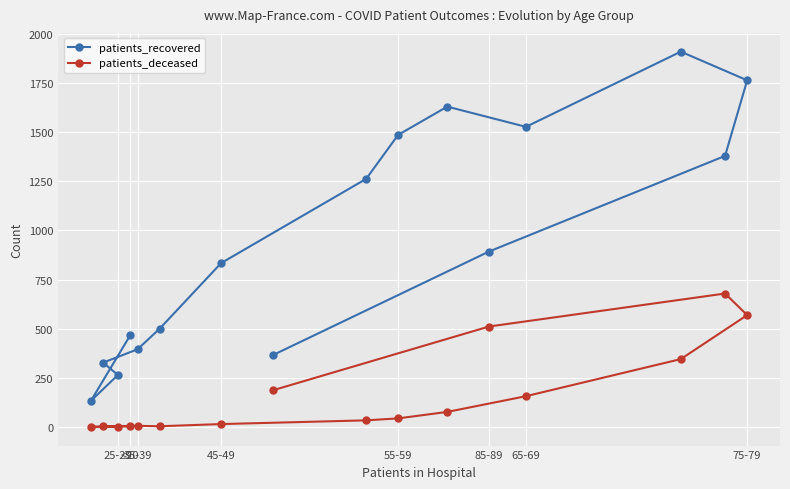

Which series has the widest spread of values?

patients_recovered